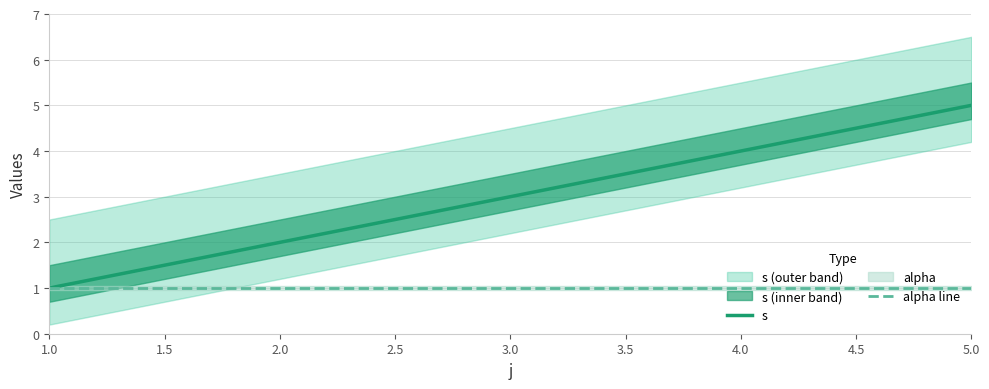

Is it true that s equals 1 at 4.0?

False